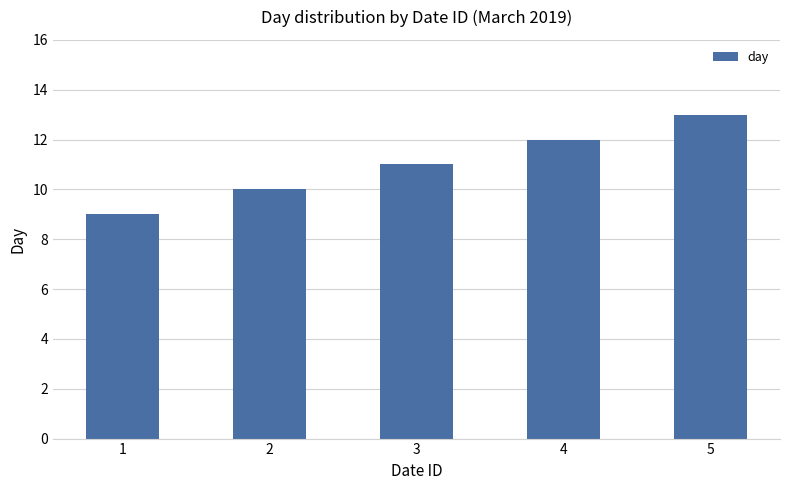

Rank the categories by value from highest to lowest.

5, 4, 3, 2, 1